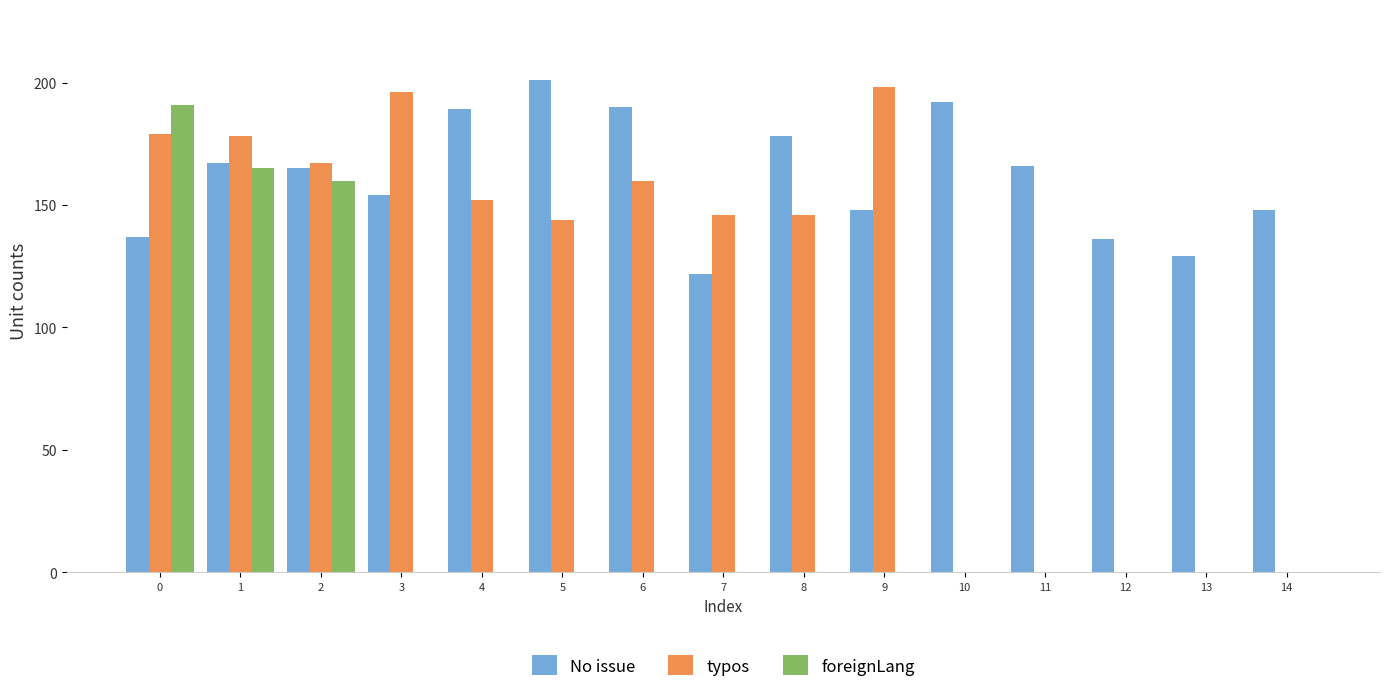

The value of typos at 2 is 256. True or false?

False